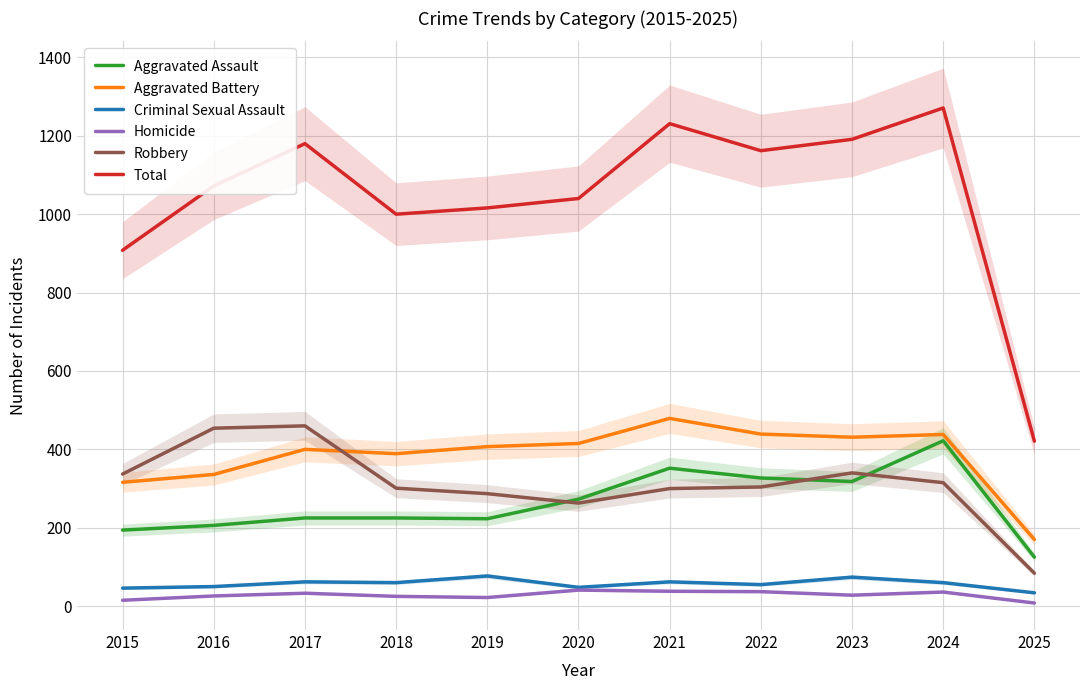

True or false: Robbery has more than 0 interior local peaks.

True